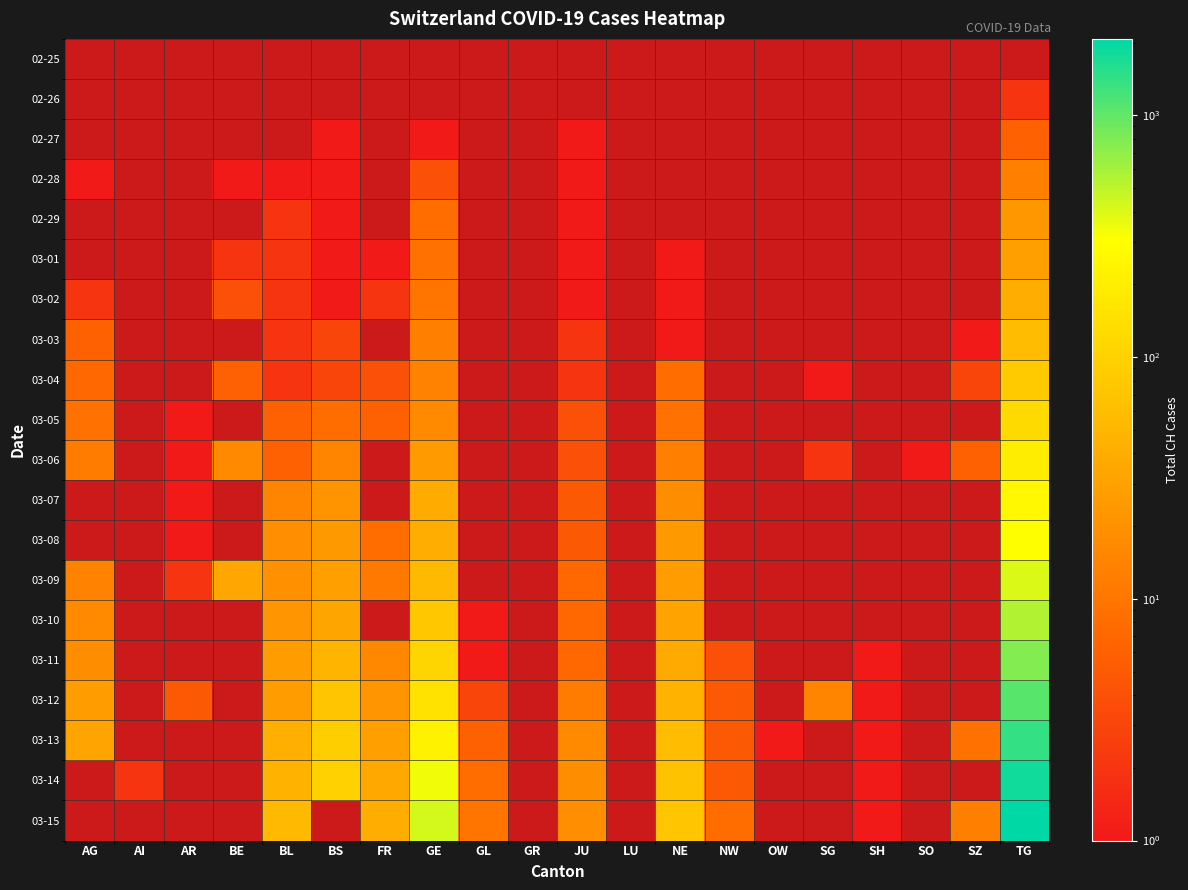

Which series changed the most between JU and NW?

03-14